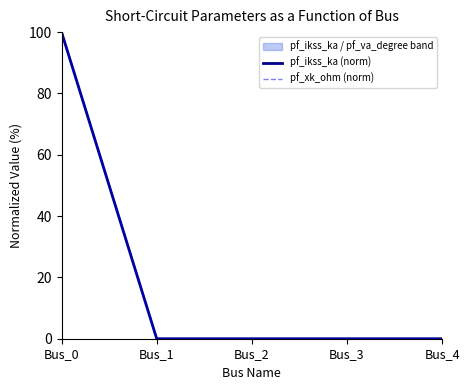

Which series has the largest total across all categories?

pf_ikss_ka (norm)